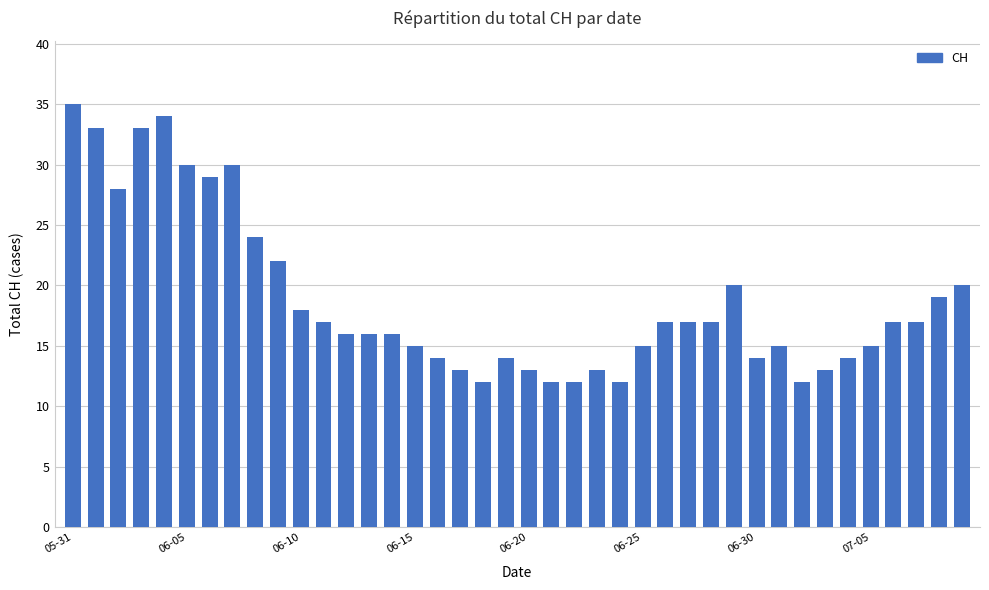

What is the difference between the maximum and second lowest values?

23